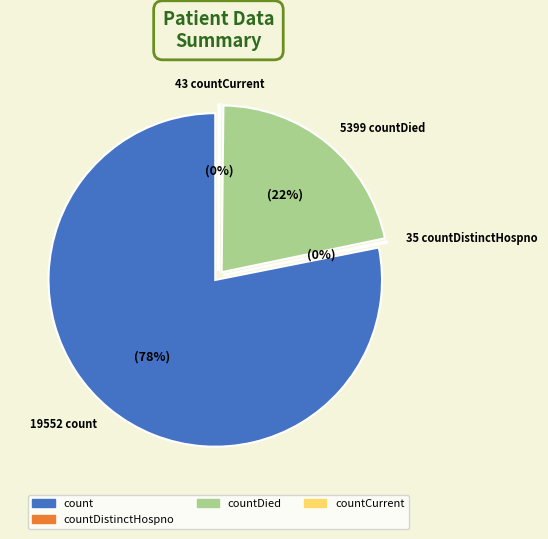

Which category has the biggest portion of the pie?

count